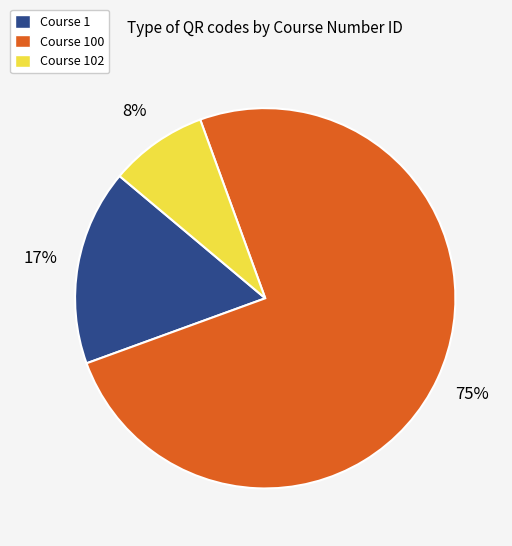

Between Course 1 and Course 100, which is larger?

Course 100